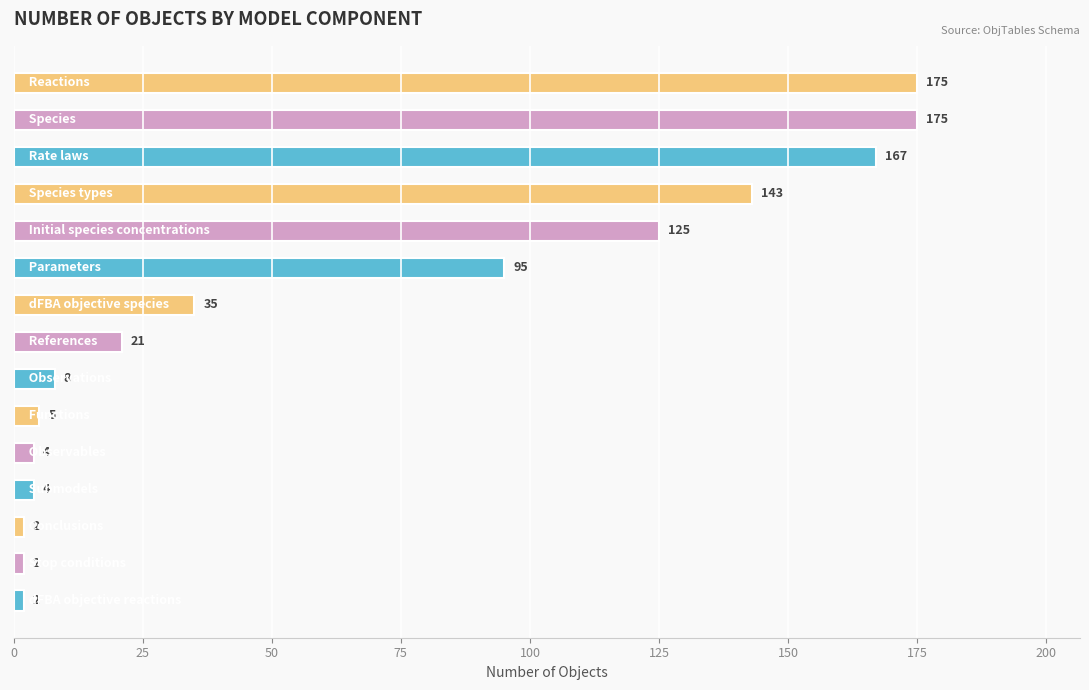

What is the average value?

64